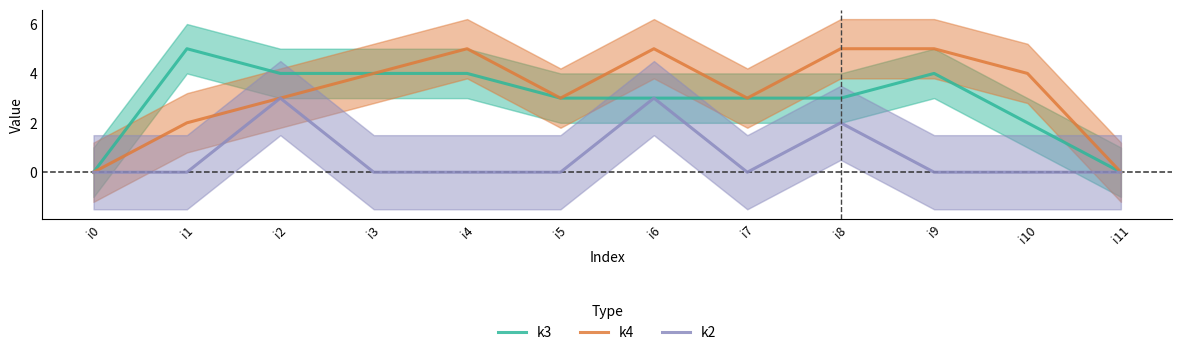

How many data points in k4 are less than 4?

6